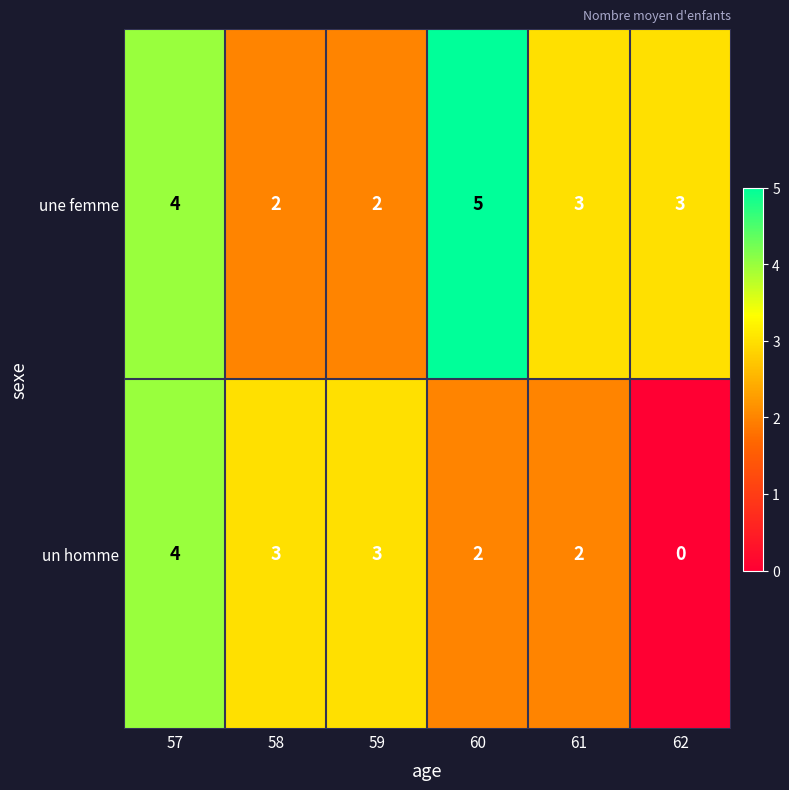

What is the greatest value displayed?

5